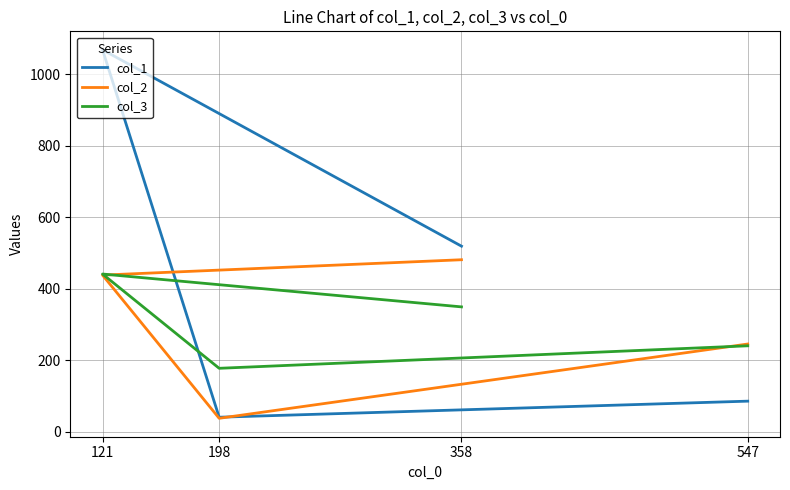

The col_1 series shows 519 at 358. True or false?

True